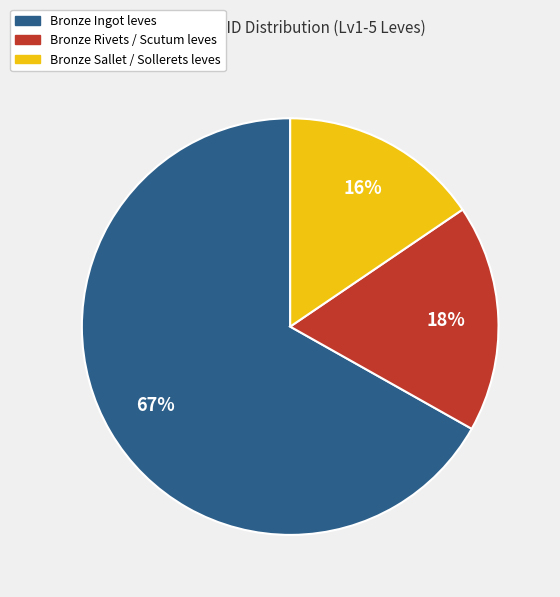

To the nearest percent, what is the average slice percentage?

33%